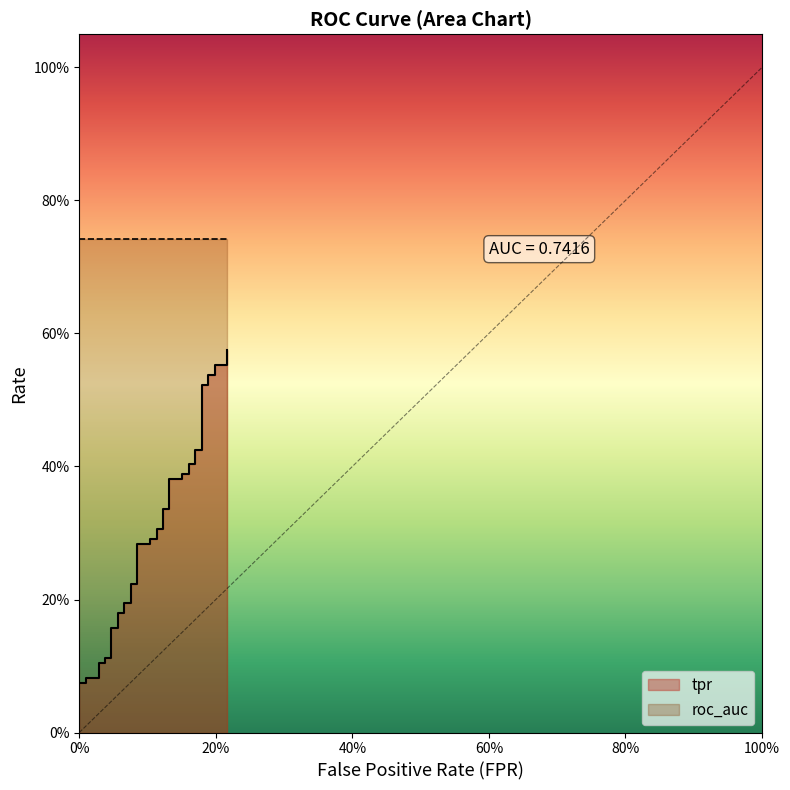

What is the label of the 5th point from the right?

35